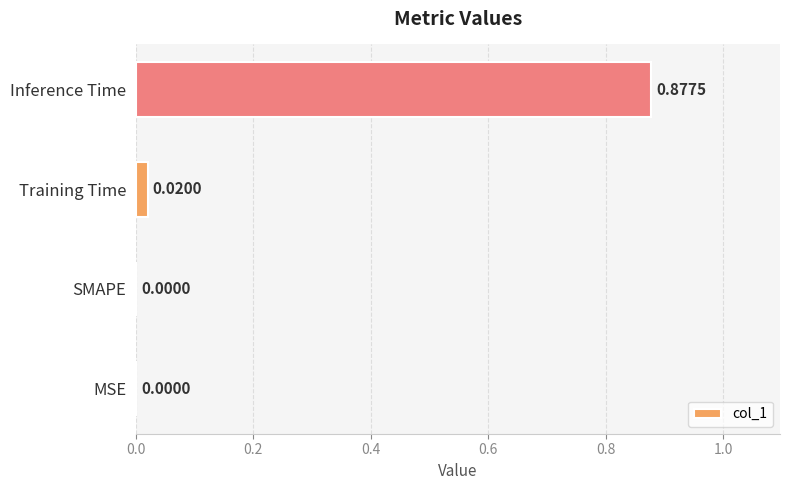

How many series are shown in this chart?

1